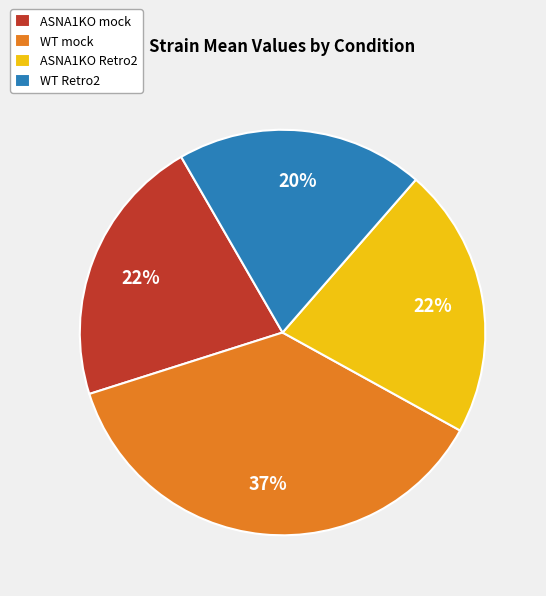

Is the sum of ASNA1KO mock and WT mock greater than half?

Yes